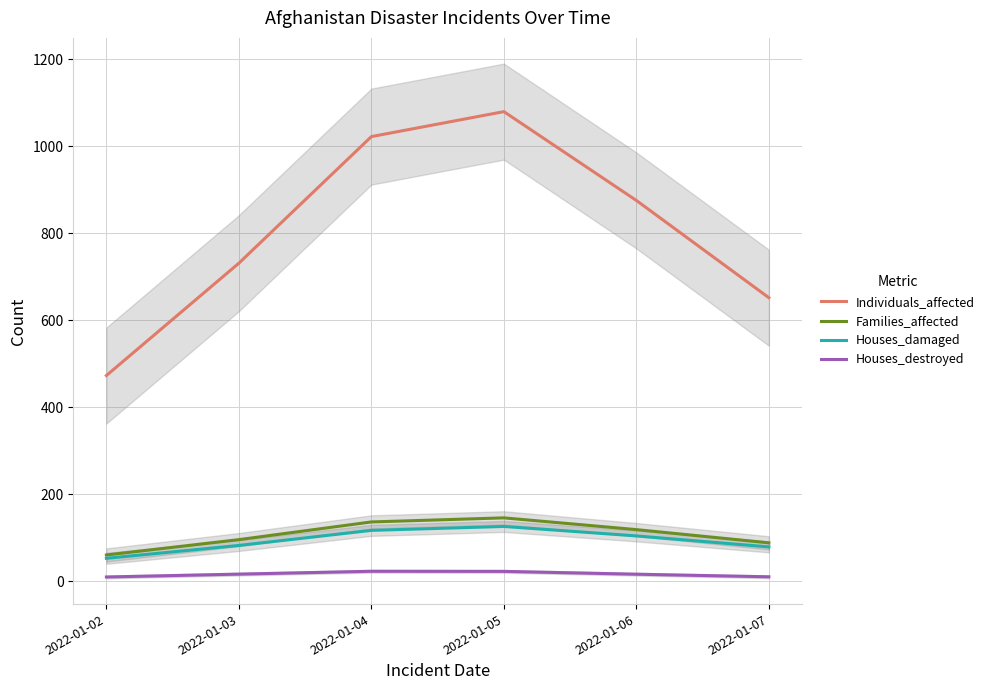

True or false: Houses_destroyed and Houses_damaged intersect in this chart.

False